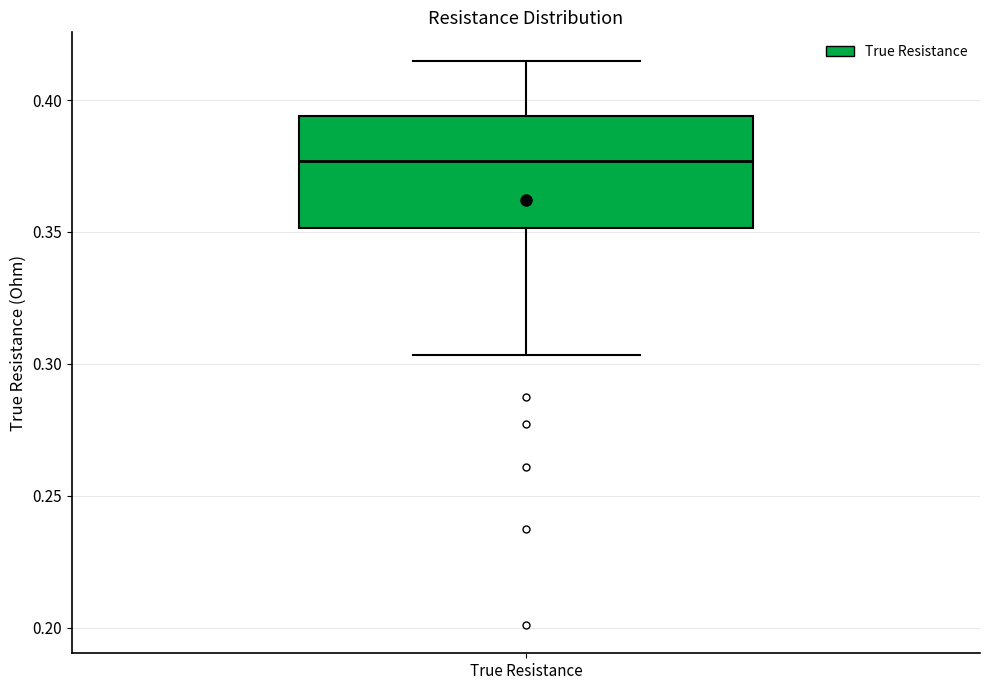

Read this box plot against the y-axis: the position of the median line, the range covered by the box, and the ends of both whiskers. The values are not printed on the chart, so give them approximately, as read against the axis.

median 0.375, box 0.350 to 0.395, whiskers 0.305 to 0.415